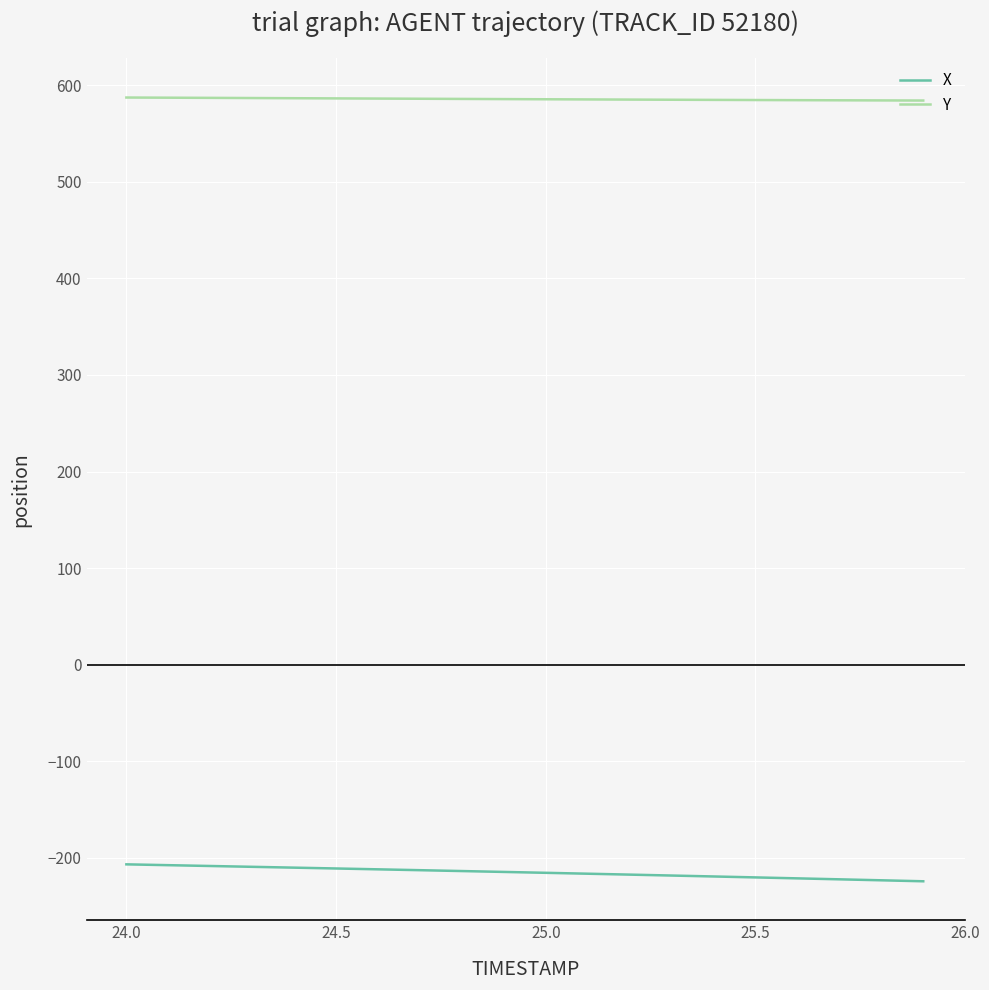

What is the sum of all X values?

-4302.6